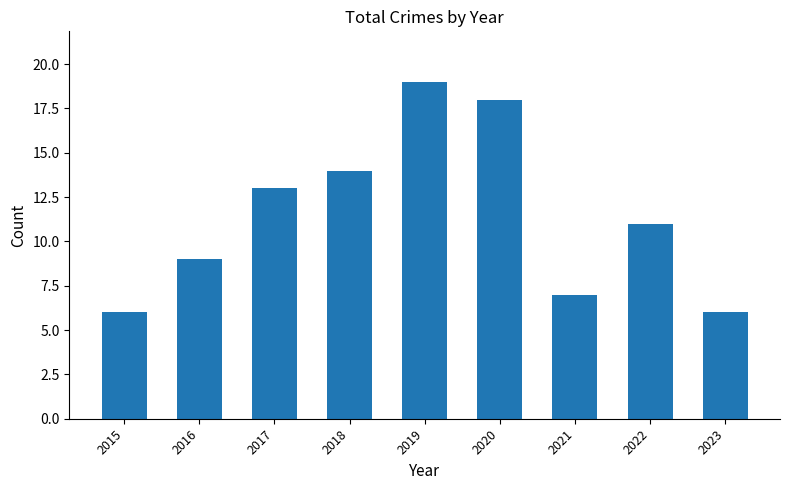

How many data points are less than 11?

4